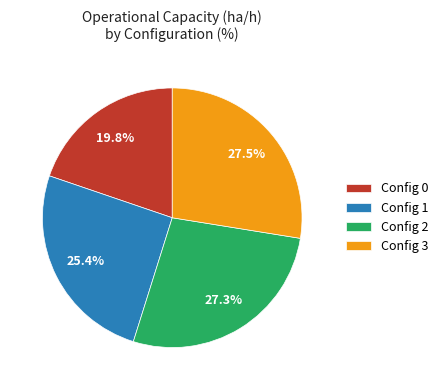

Is there a majority slice in this chart?

No